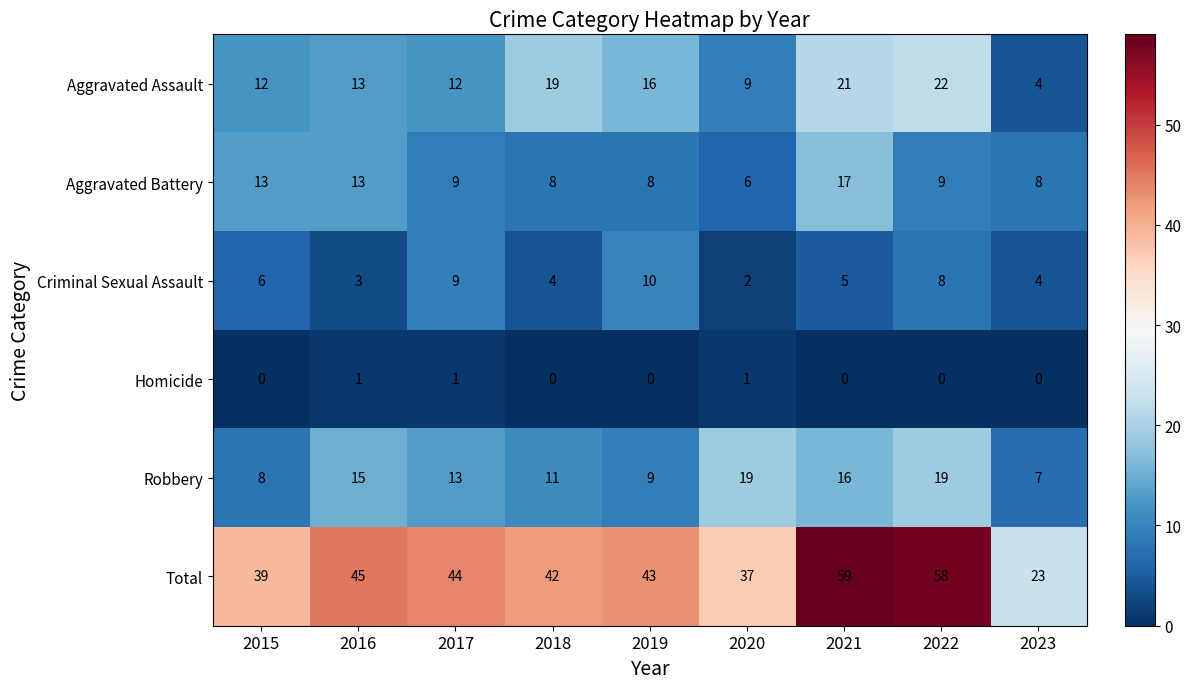

What is the sum of the Aggravated Assault values at 2021 and 2019?

37